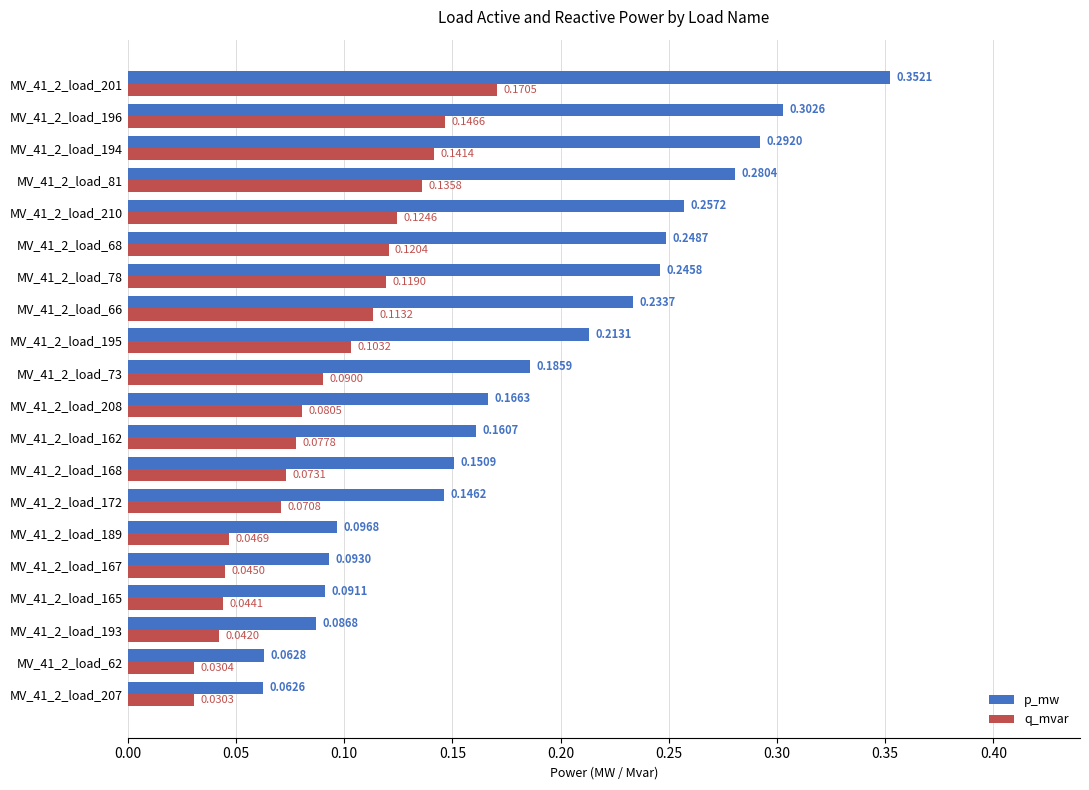

What is the sum of all q_mvar values?

1.8